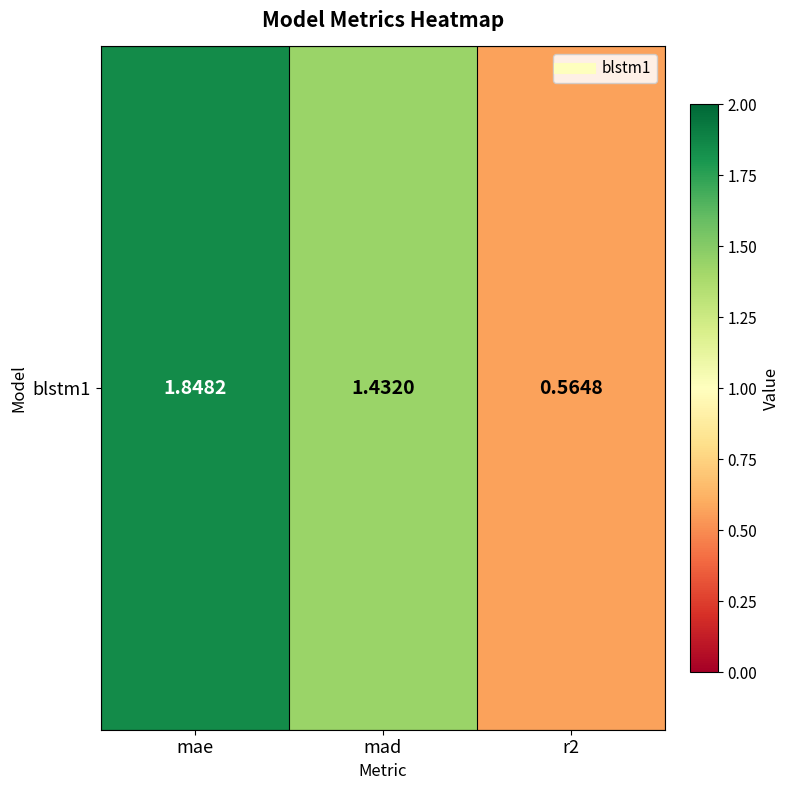

At which category does the chart reach its minimum across all series?

r2